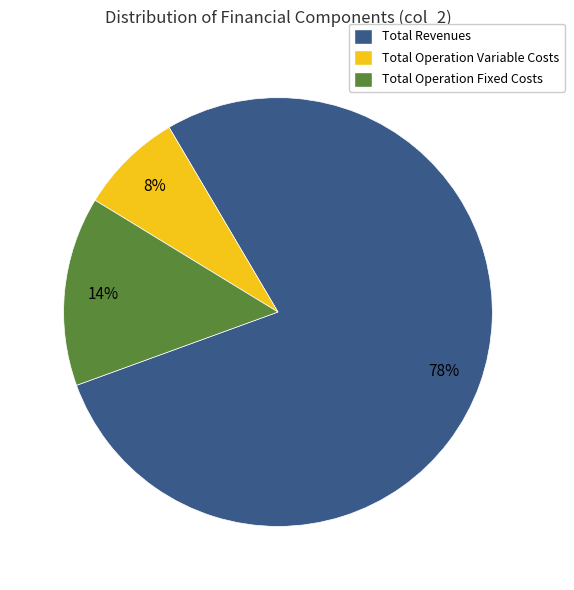

What is the smallest slice in the pie chart?

Total Operation Variable Costs